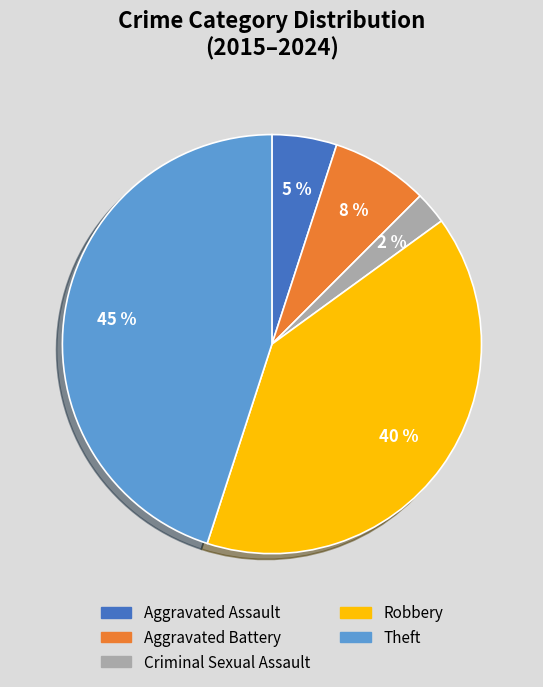

Is there any slice that represents more than half of the pie?

No